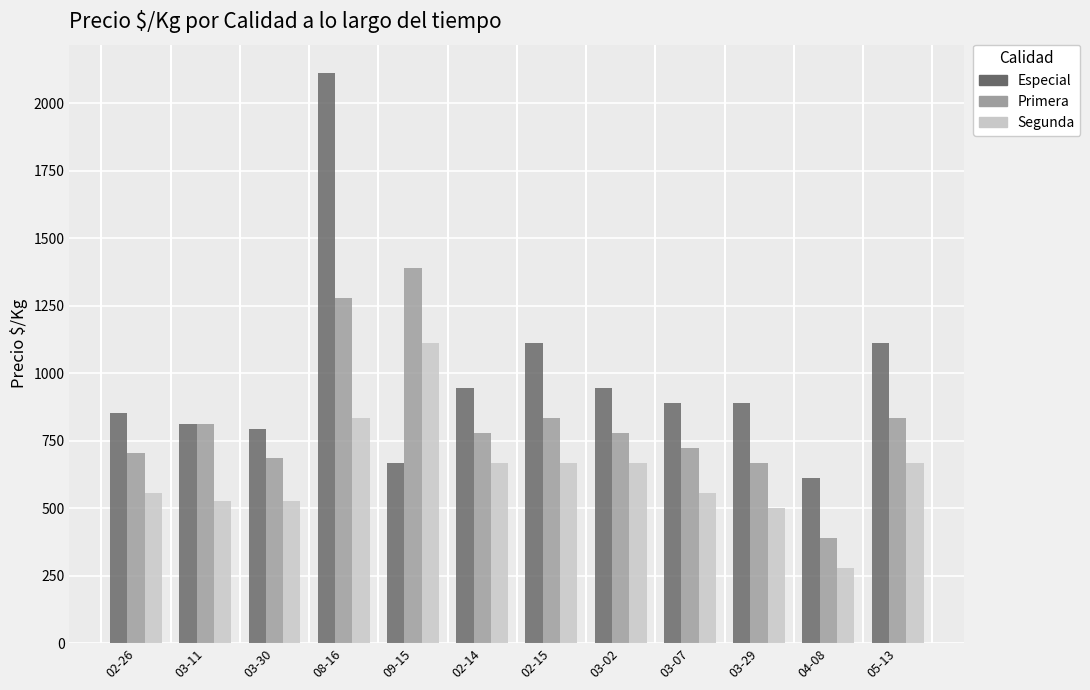

What is the difference between the maximum and second lowest values in the Primera series?

722